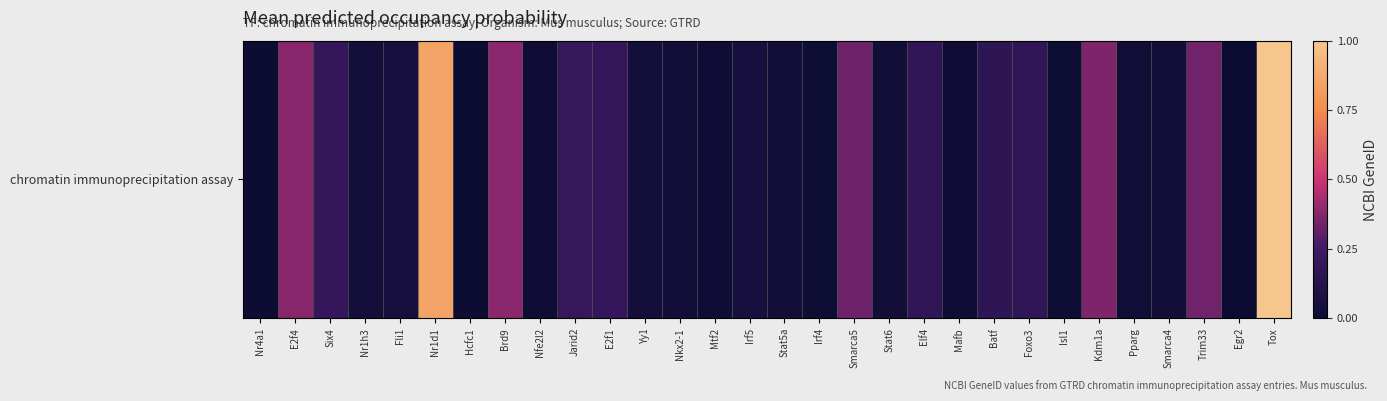

Which category has the lowest value across all series?

Egr2